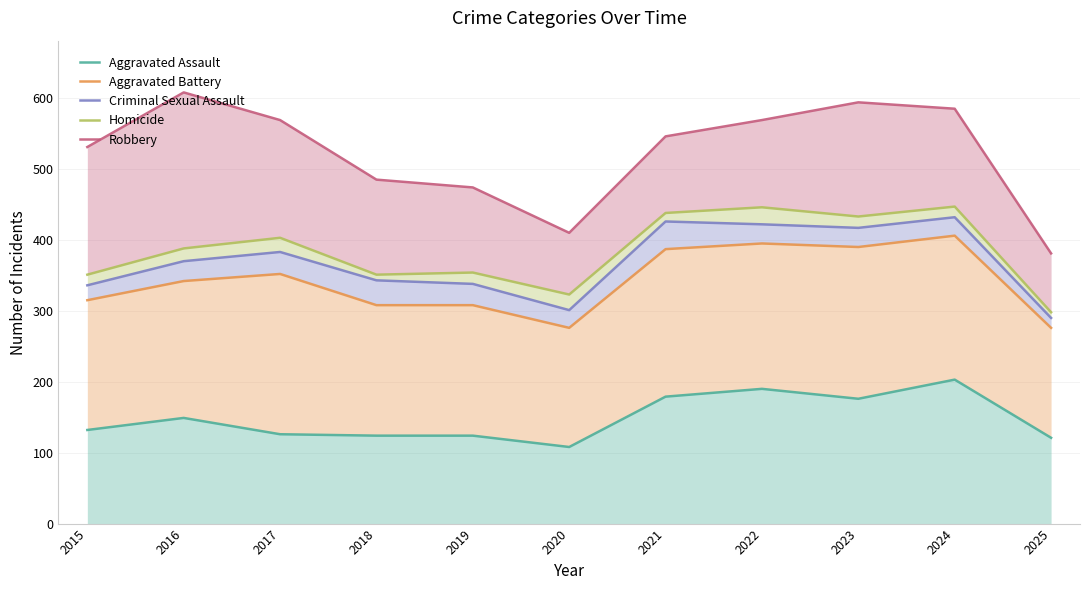

What is the total value across all series at 2025?

1366